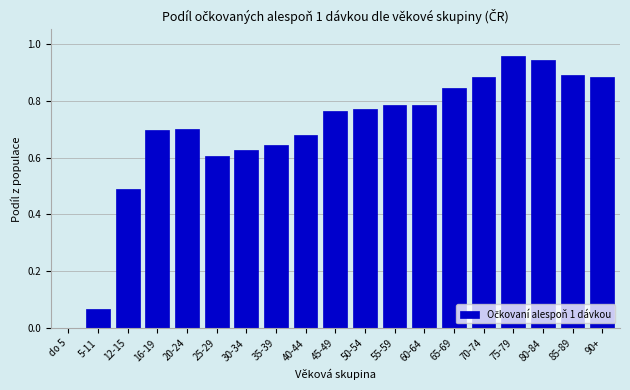

What is the change in value from 16-19 to 75-79?

+0.3